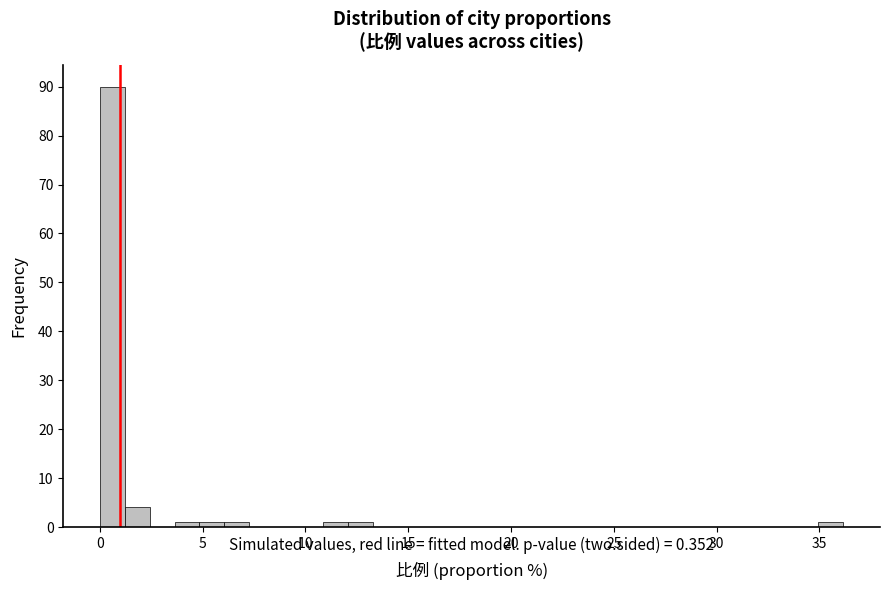

Around what value on the x-axis is the tallest bar? Give the approximate position of its centre, as read against the axis.

0.5